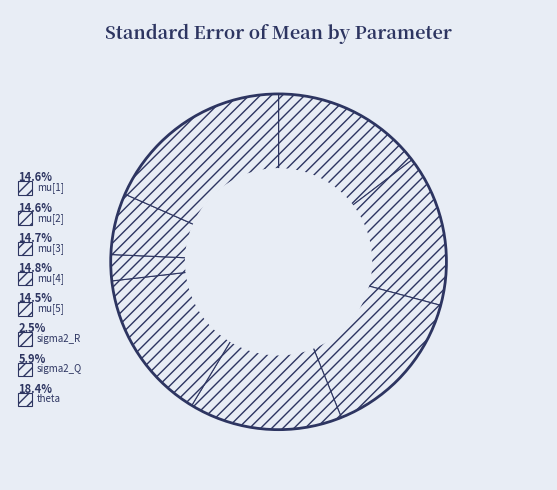

Which category has the biggest portion of the pie?

theta